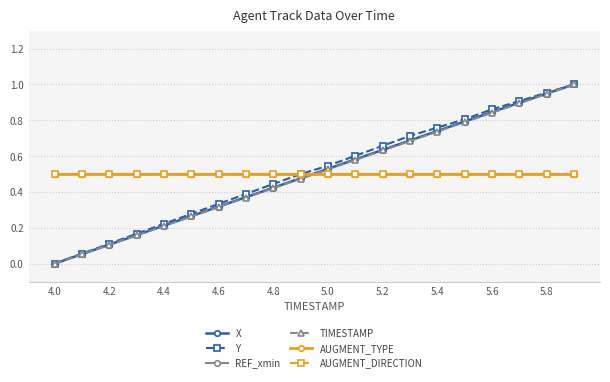

Is this an area chart (filled region under the line)?

No